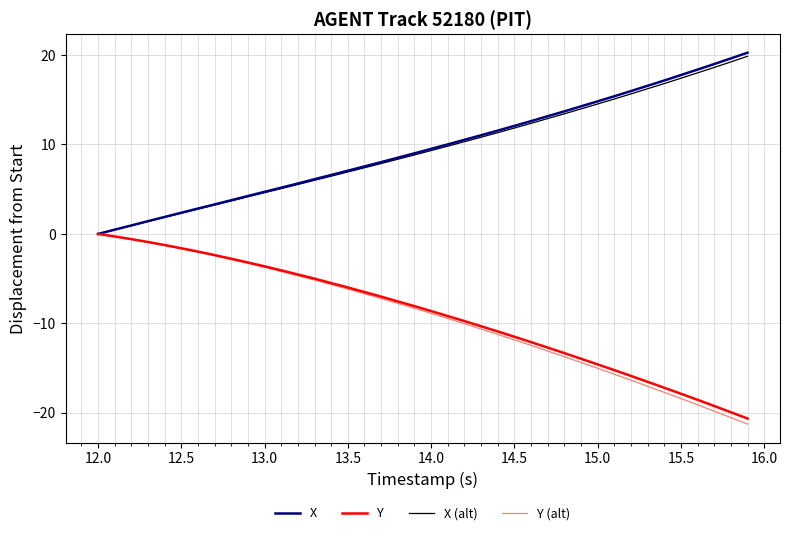

True or false: X has more than 2 interior local peaks.

False